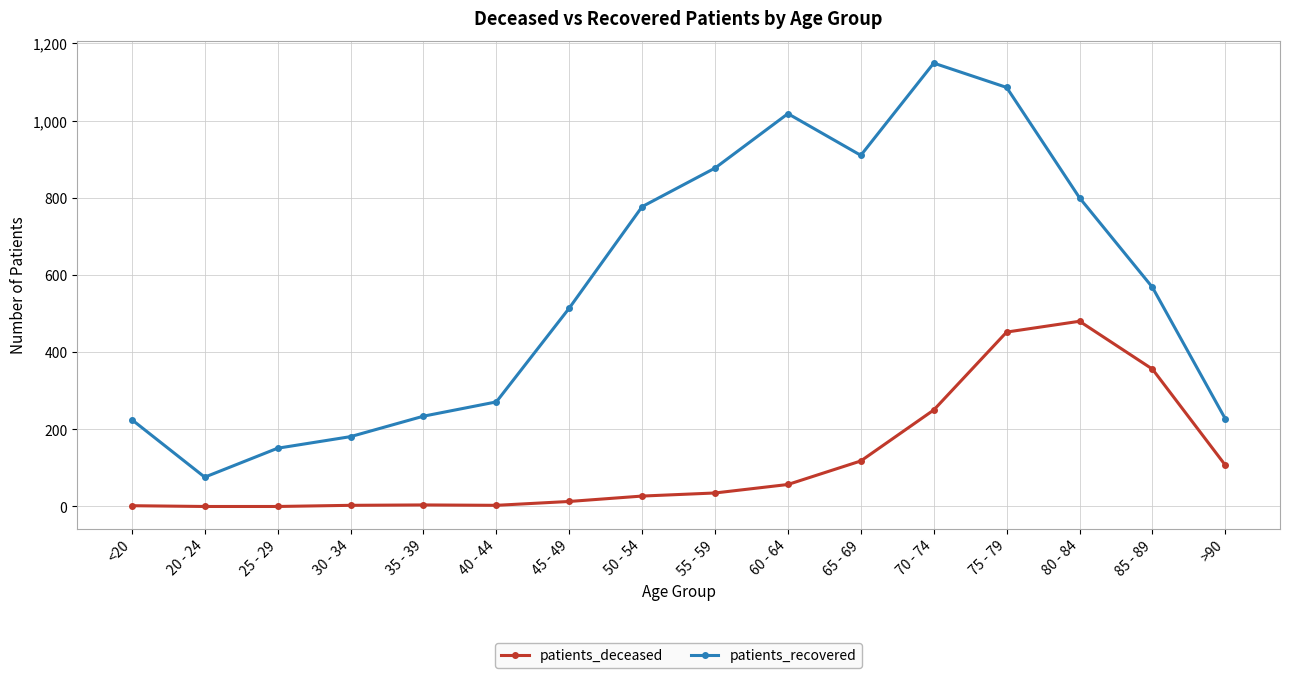

True or false: patients_recovered has a value of 1086 at 75 - 79.

True